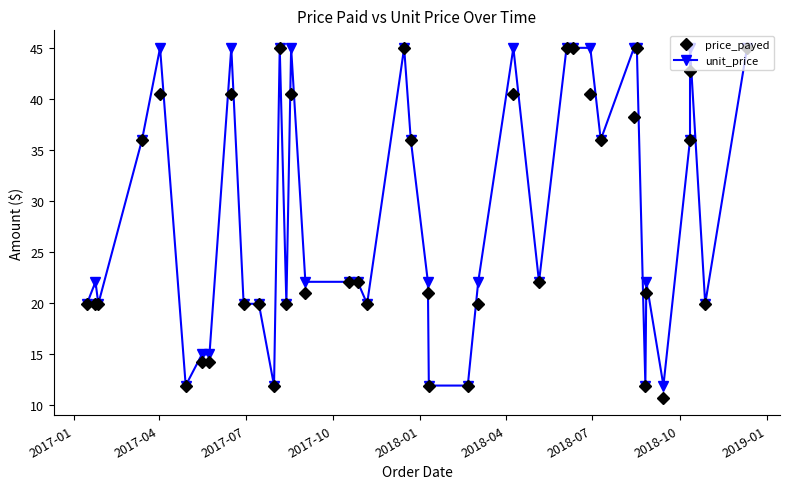

What is the sum of all price_payed values?

1105.0